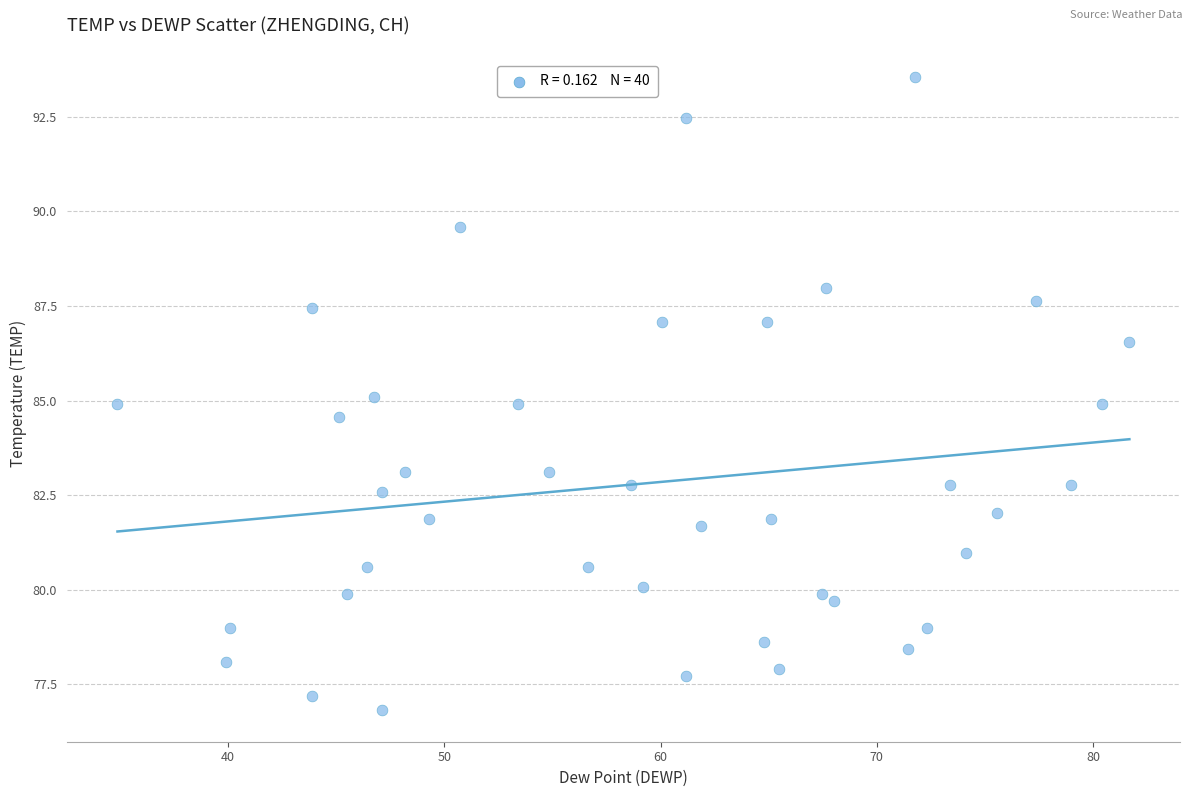

What is the range of X values (max minus min)?

46.8